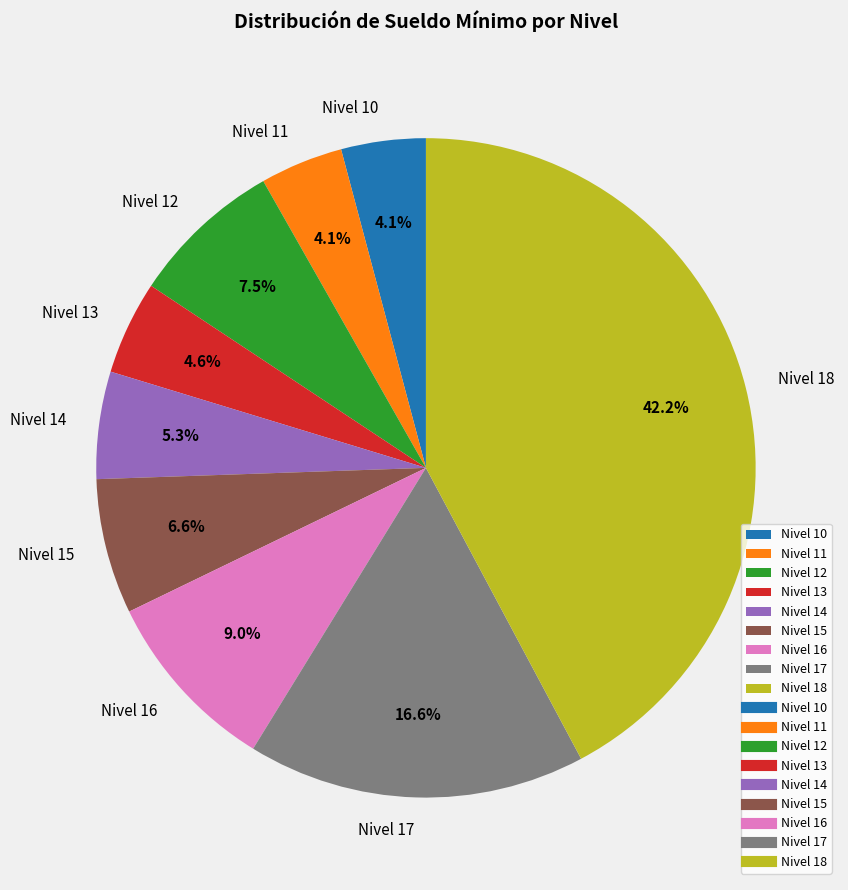

Between Nivel 17 and Nivel 11, which is larger?

Nivel 17